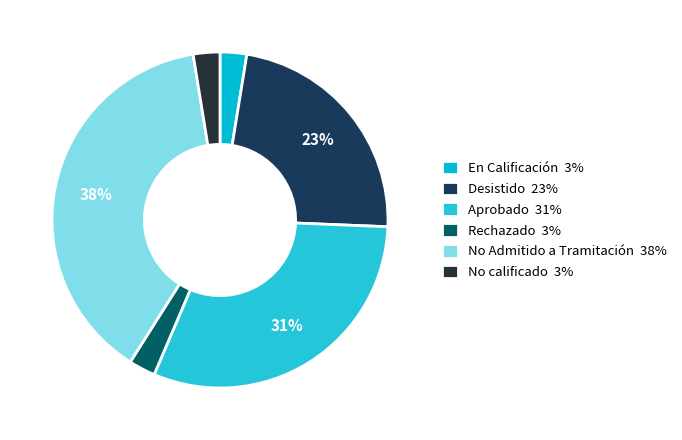

Count the number of slices in the pie.

6